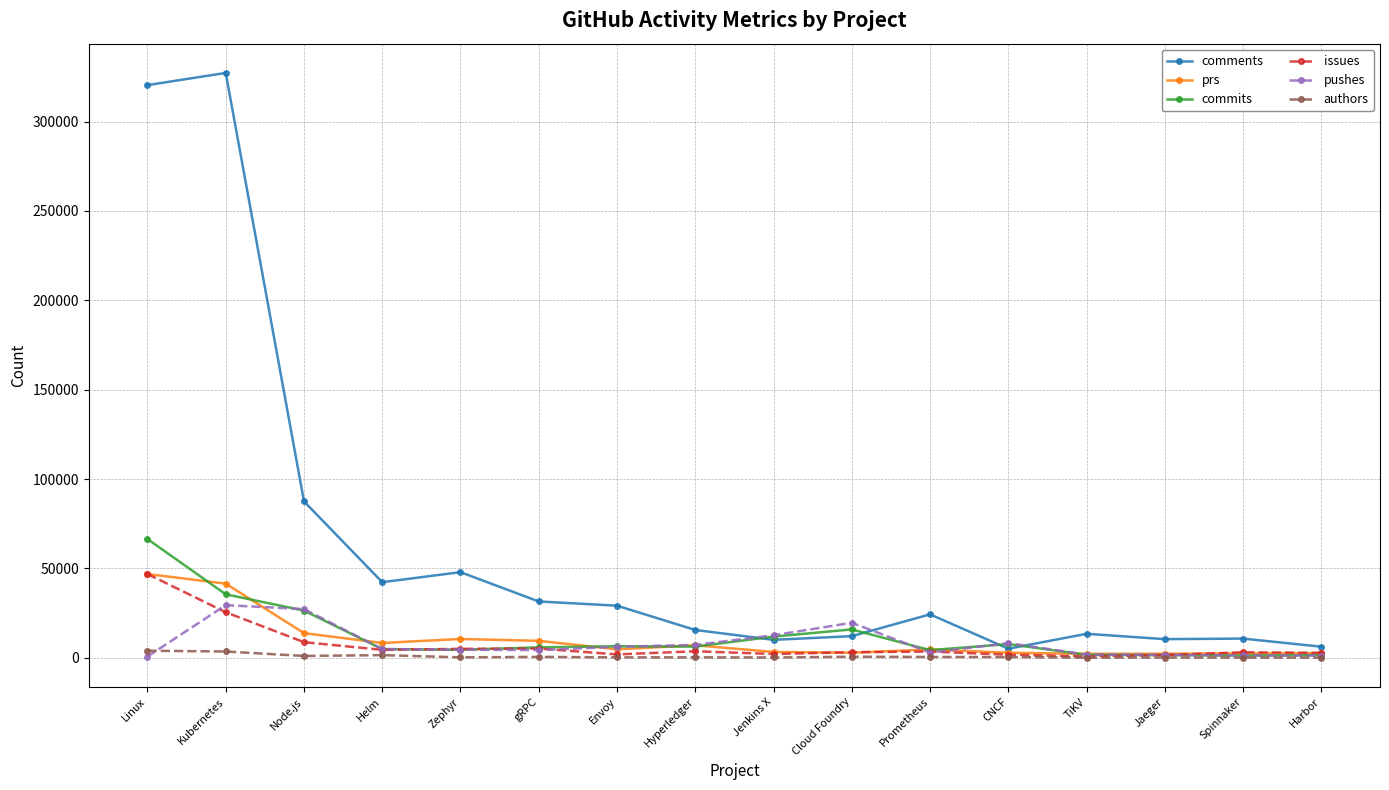

True or false: authors has more than 1 points higher than both neighbors.

True